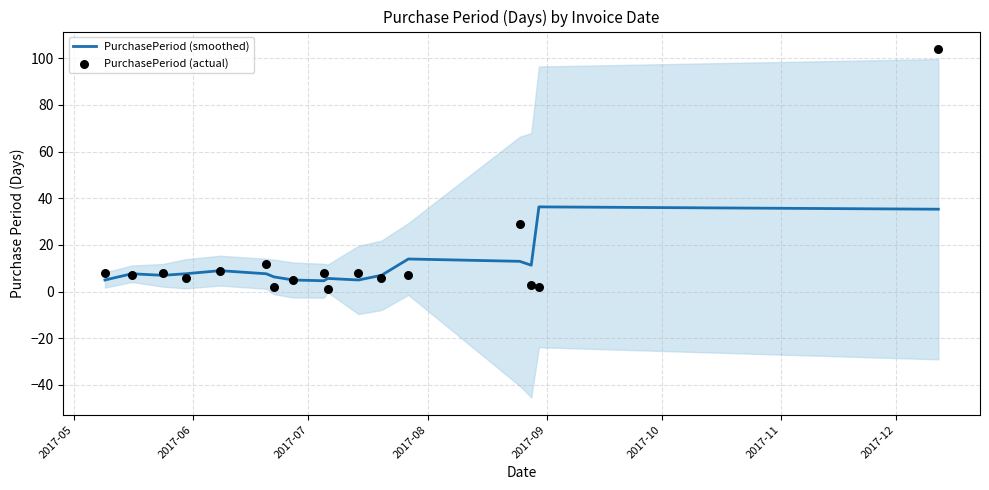

Which series contains the lowest Y value?

PurchasePeriod (actual)